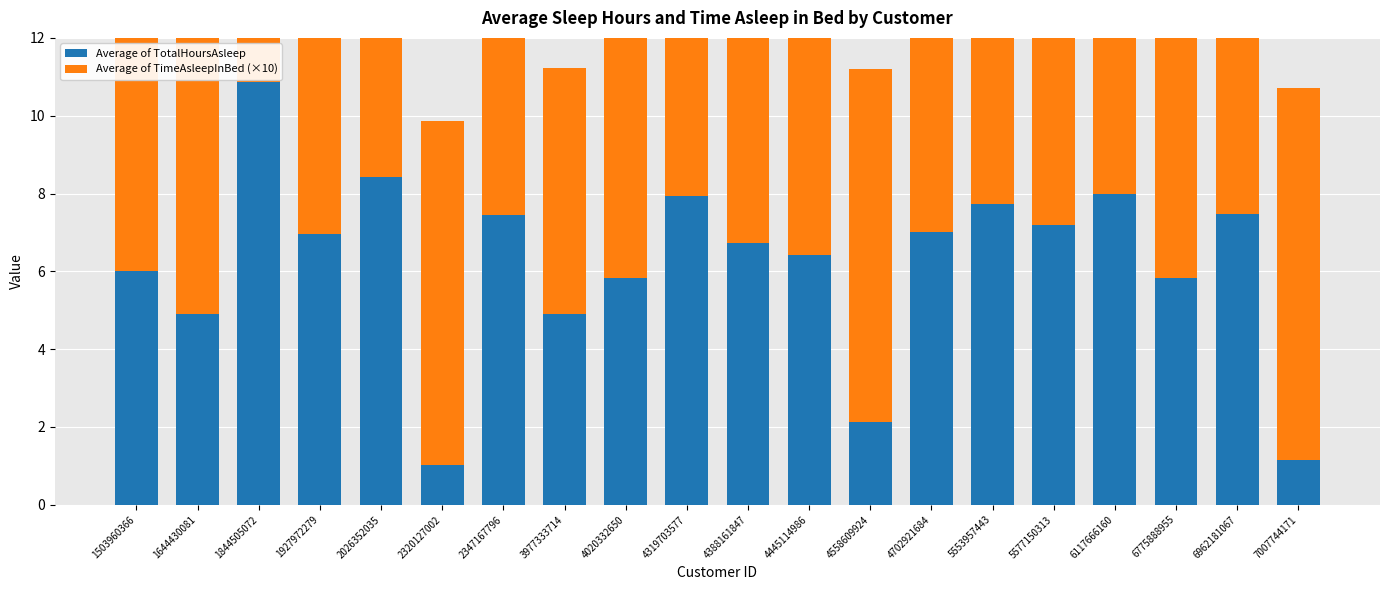

What is the smallest value displayed?

1.0